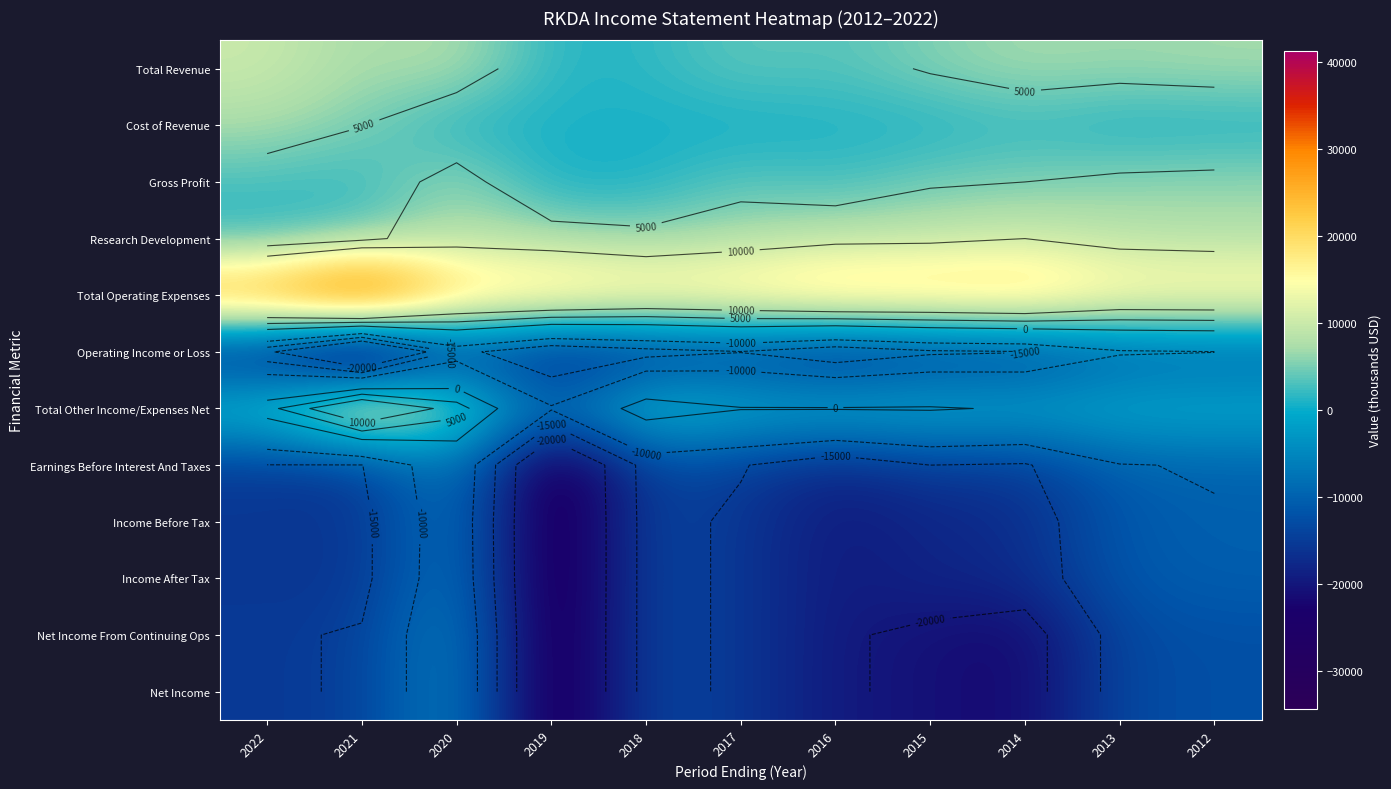

What is the minimum value shown in the chart?

-34400